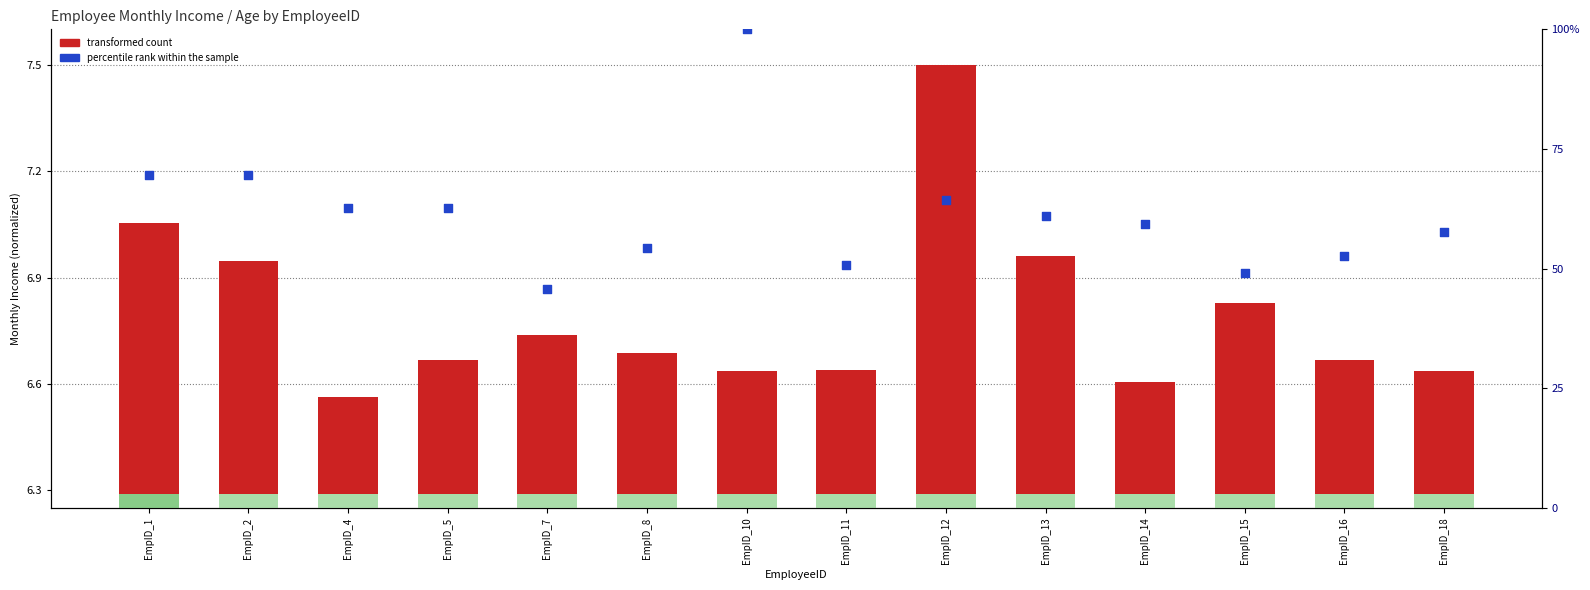

What are all the series names shown in the legend?

transformed count, percentile rank within the sample